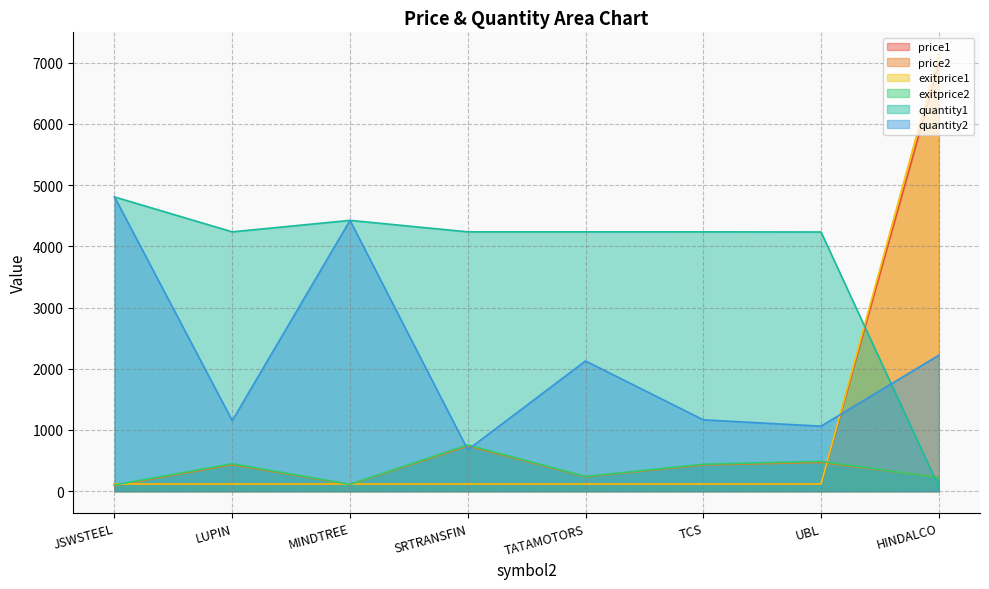

How many times do price1 and quantity2 cross each other?

1